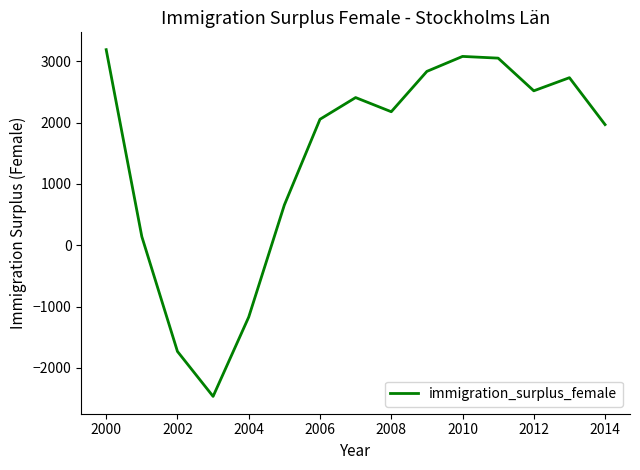

What is the difference between the maximum and minimum values?

5654